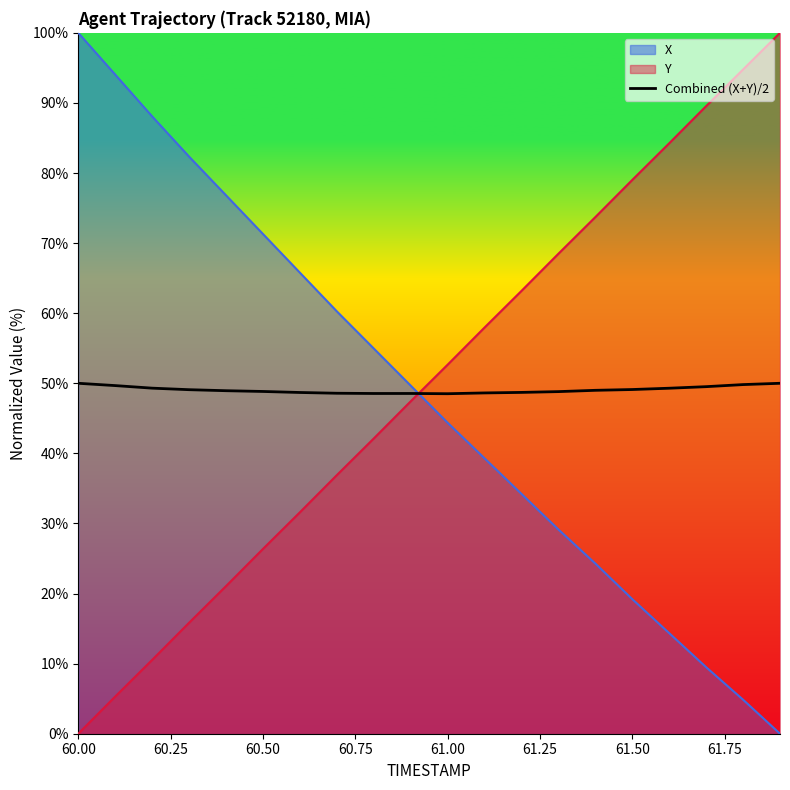

Does the chart display data point markers on the line(s)?

No